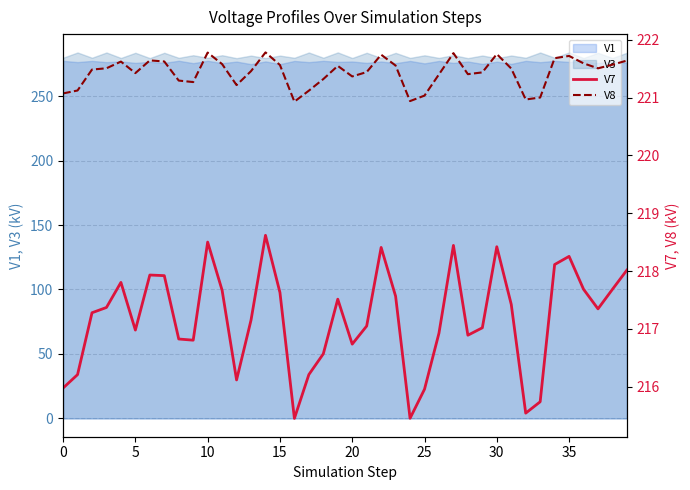

Count the number of categories in the chart.

40